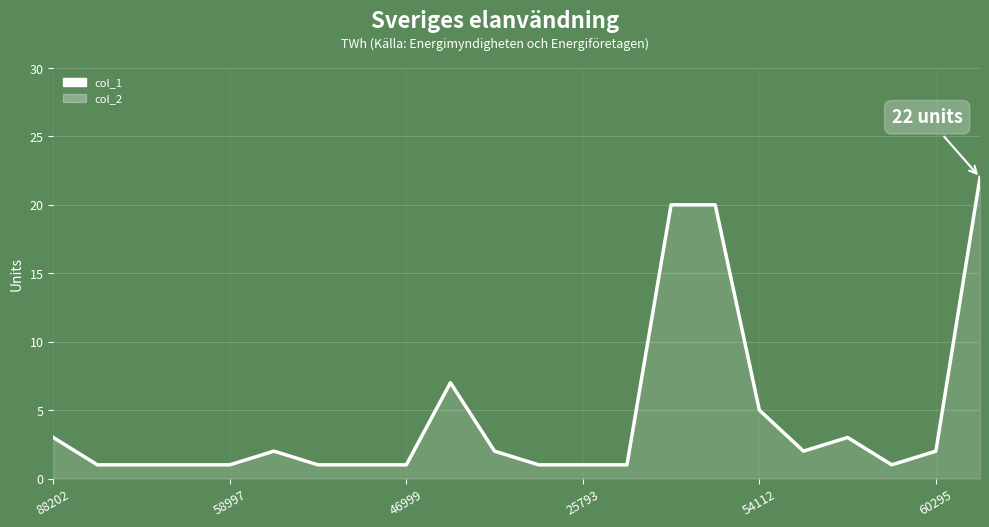

What is the greatest value displayed?

22